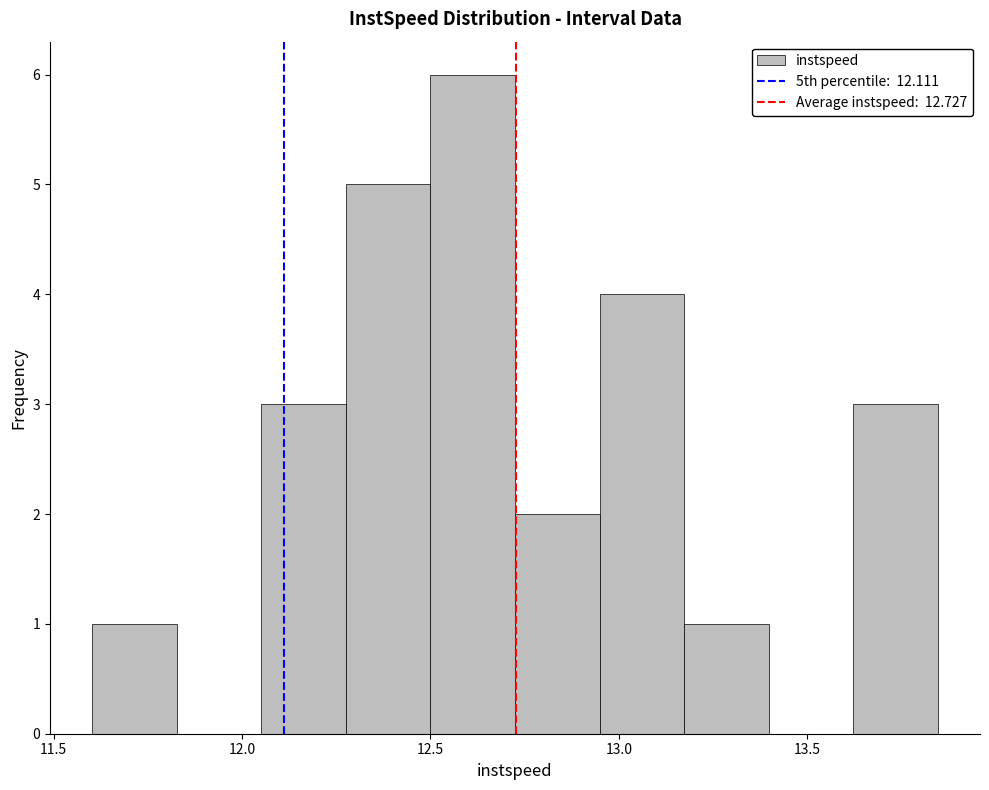

What is the height of the bar covering 13.15 to 13.40 on the x-axis? Neither the bar edges nor the heights are printed on the chart, so give them approximately, as read against the axes.

1